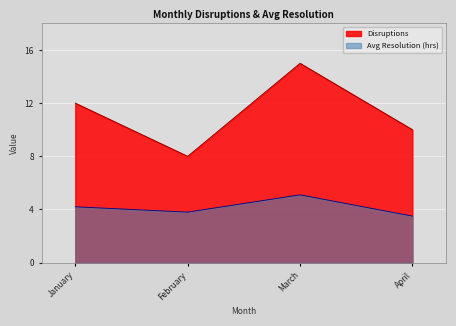

Count the number of data series in this chart.

2